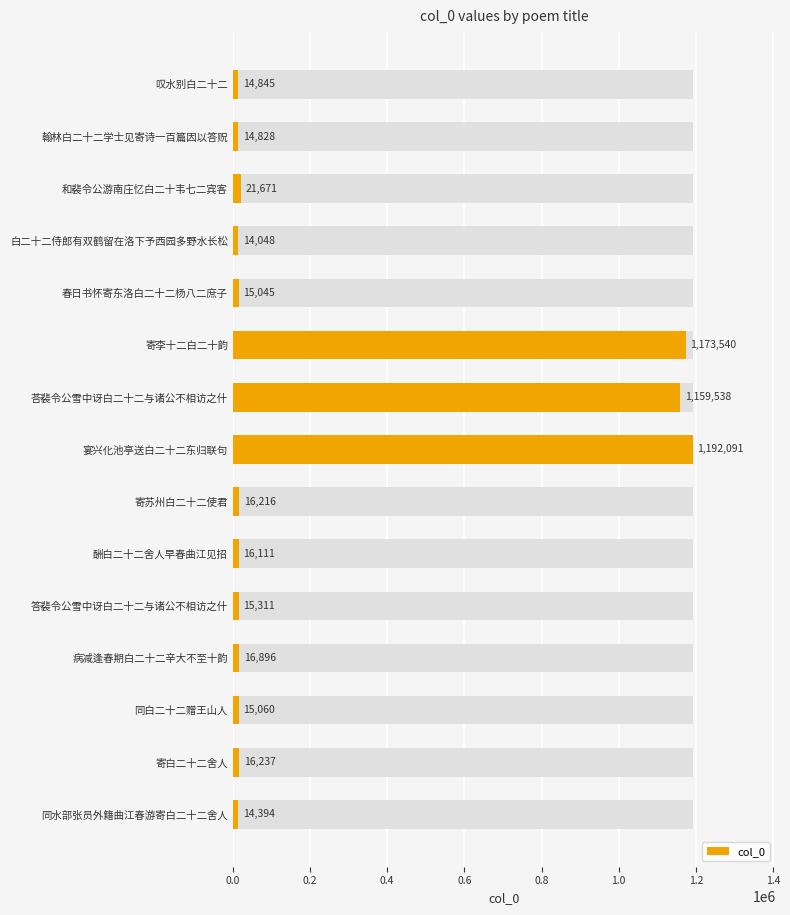

What is the value of the 9th bar from the left?

16216